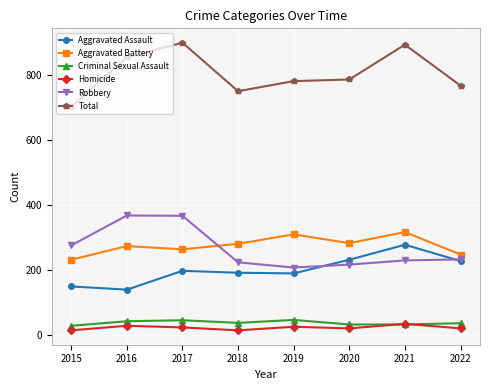

Which series has the largest total across all categories?

Total